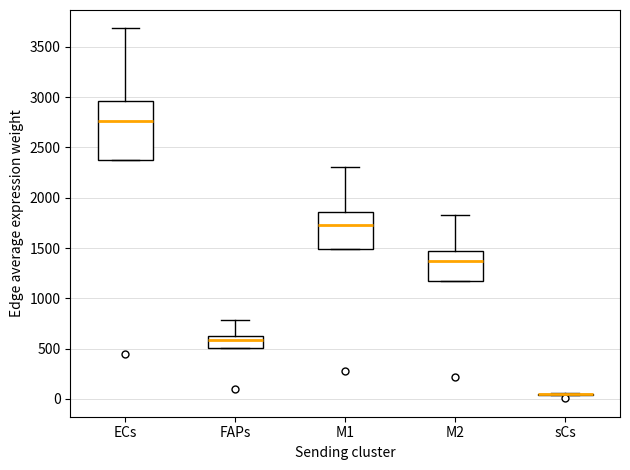

Where is the upper edge of the box for FAPs on the y-axis? The values are not printed on the chart, so give them approximately, as read against the axis.

650